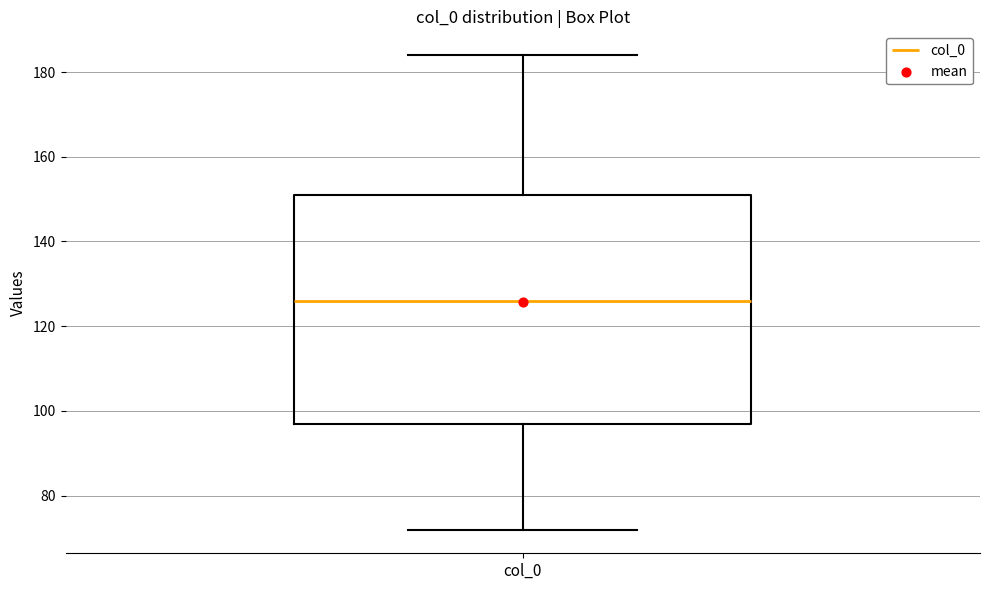

Read this box plot against the y-axis: the position of the median line, the range covered by the box, and the ends of both whiskers. The values are not printed on the chart, so give them approximately, as read against the axis.

median 126, box 98 to 152, whiskers 72 to 184